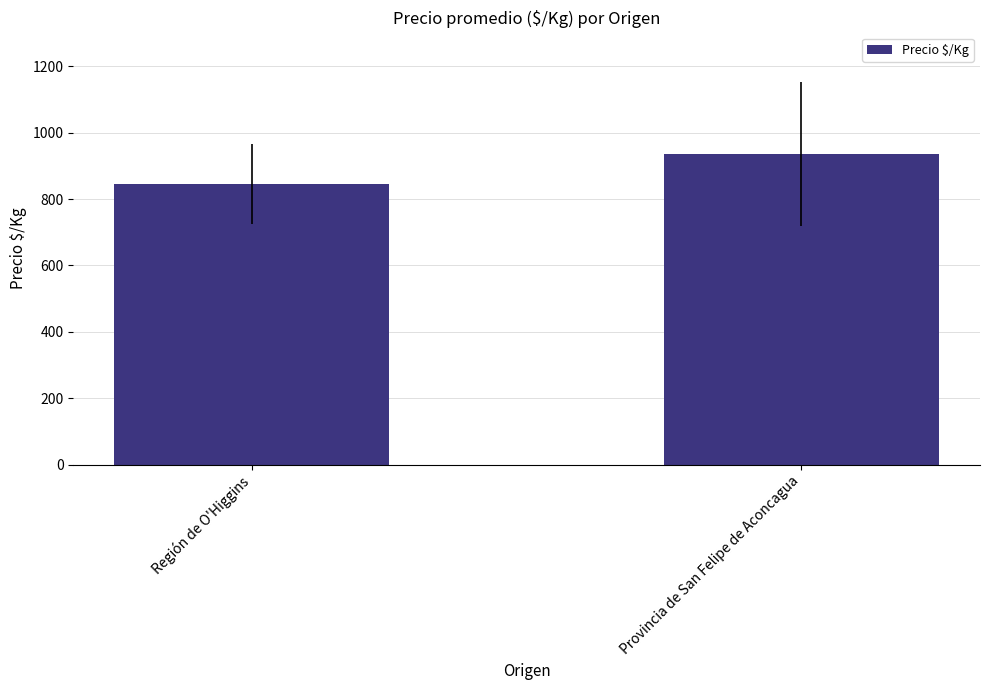

What is the value of the 1st bar from the left?

845.7